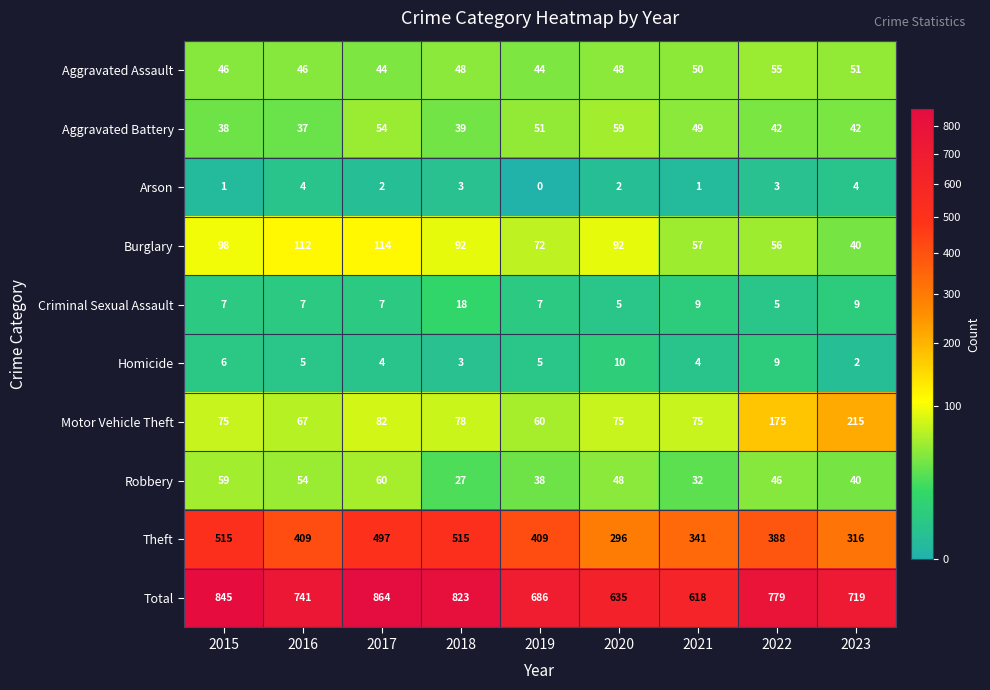

What is the average value of the Aggravated Battery series?

46